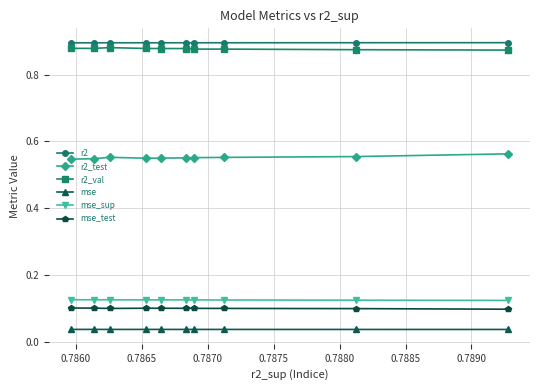

What is the sum of all r2 values?

8.9